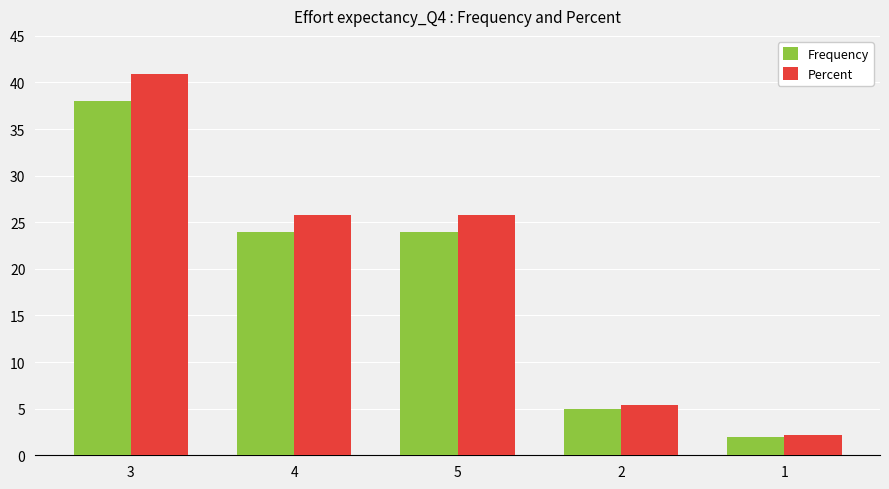

What is the total value across all series at 3?

78.9